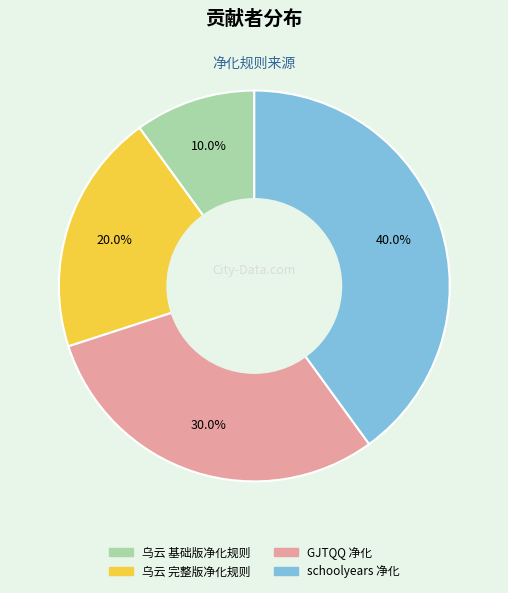

Do GJTQQ 净化 and schoolyears 净化 together represent more than half of the pie?

Yes